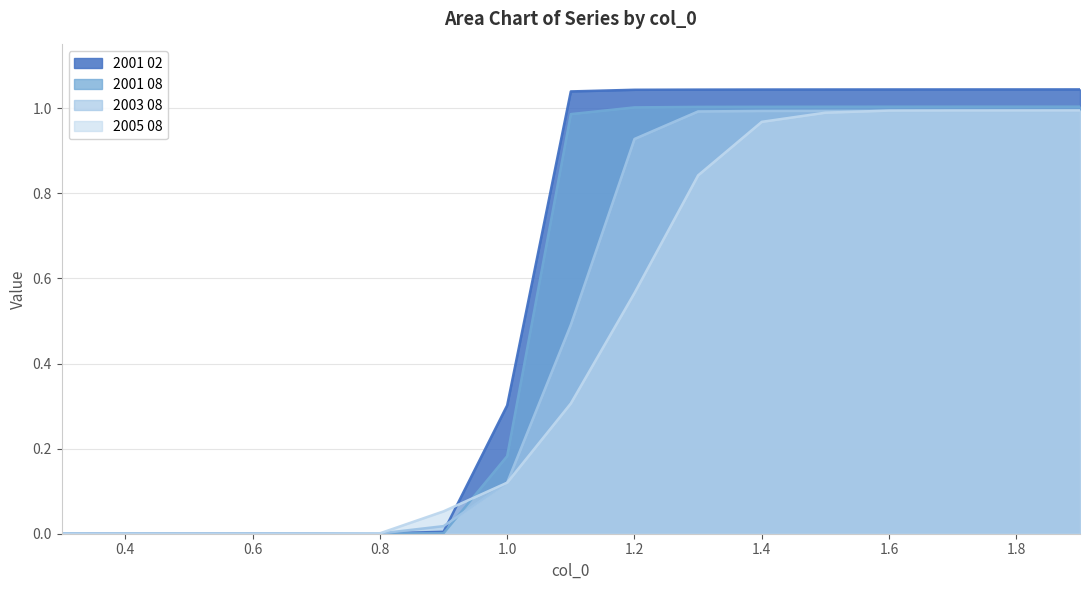

What is the label of the 16th point from the left?

1.8